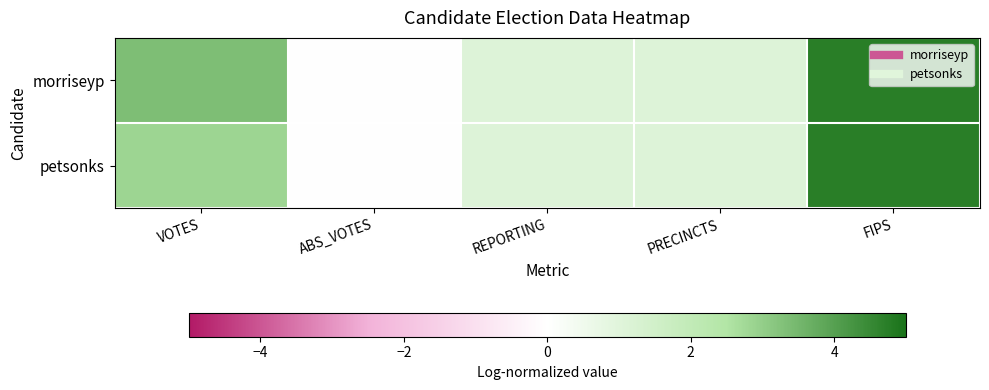

Rank the series by their maximum value, from highest to lowest.

morriseyp, petsonks